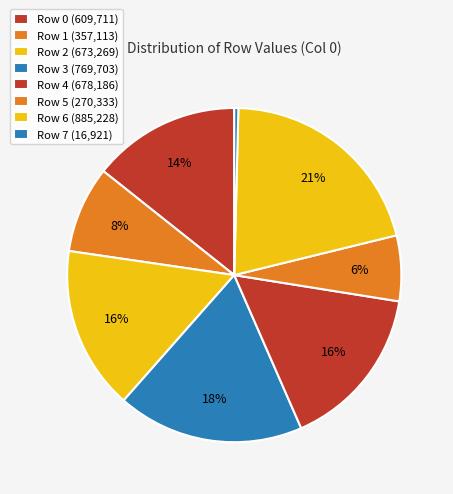

True or false: Row 2 accounts for 16% of the total.

True